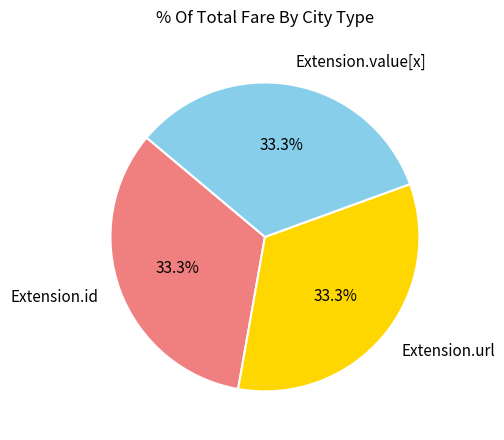

What percentage do Extension.value[x] and Extension.url together represent?

66.7%